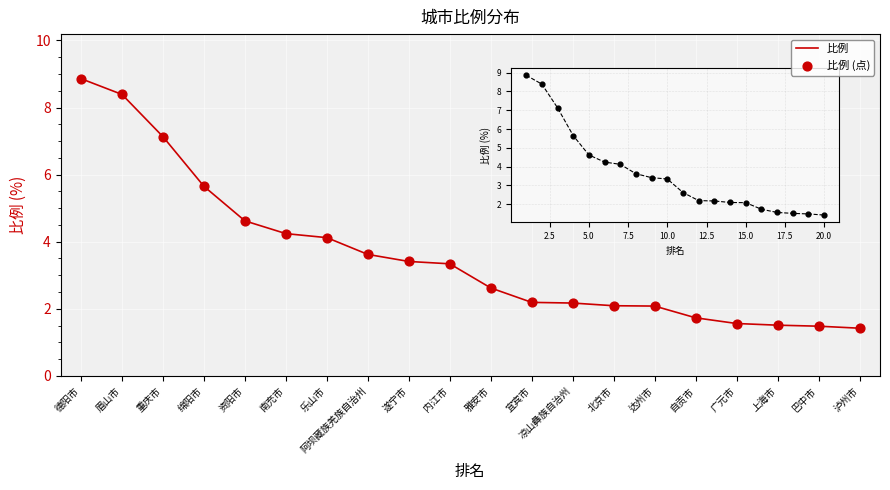

What is the approximate value at 泸州市?

1.4